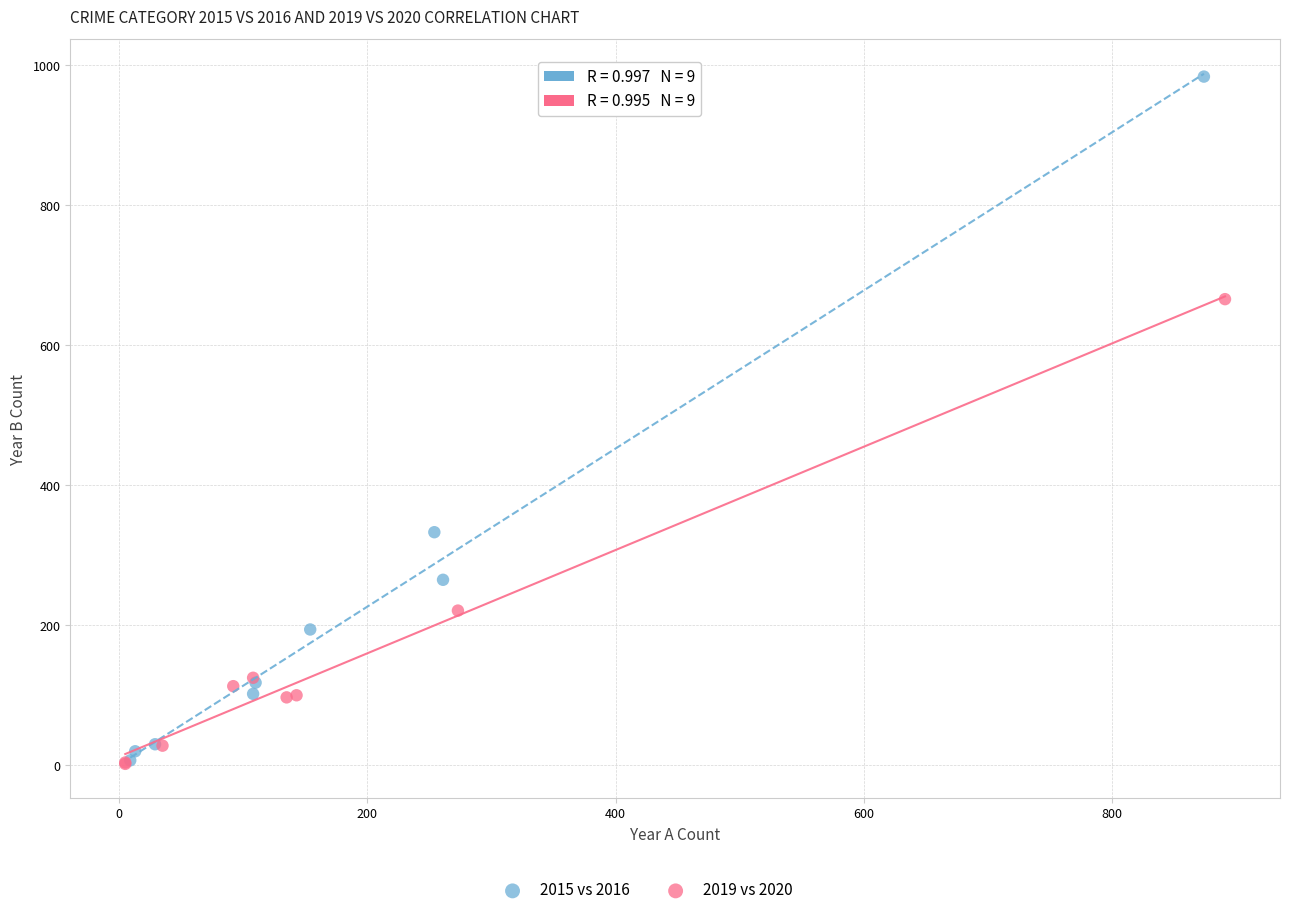

Which series has the widest spread of Y values?

2015 vs 2016